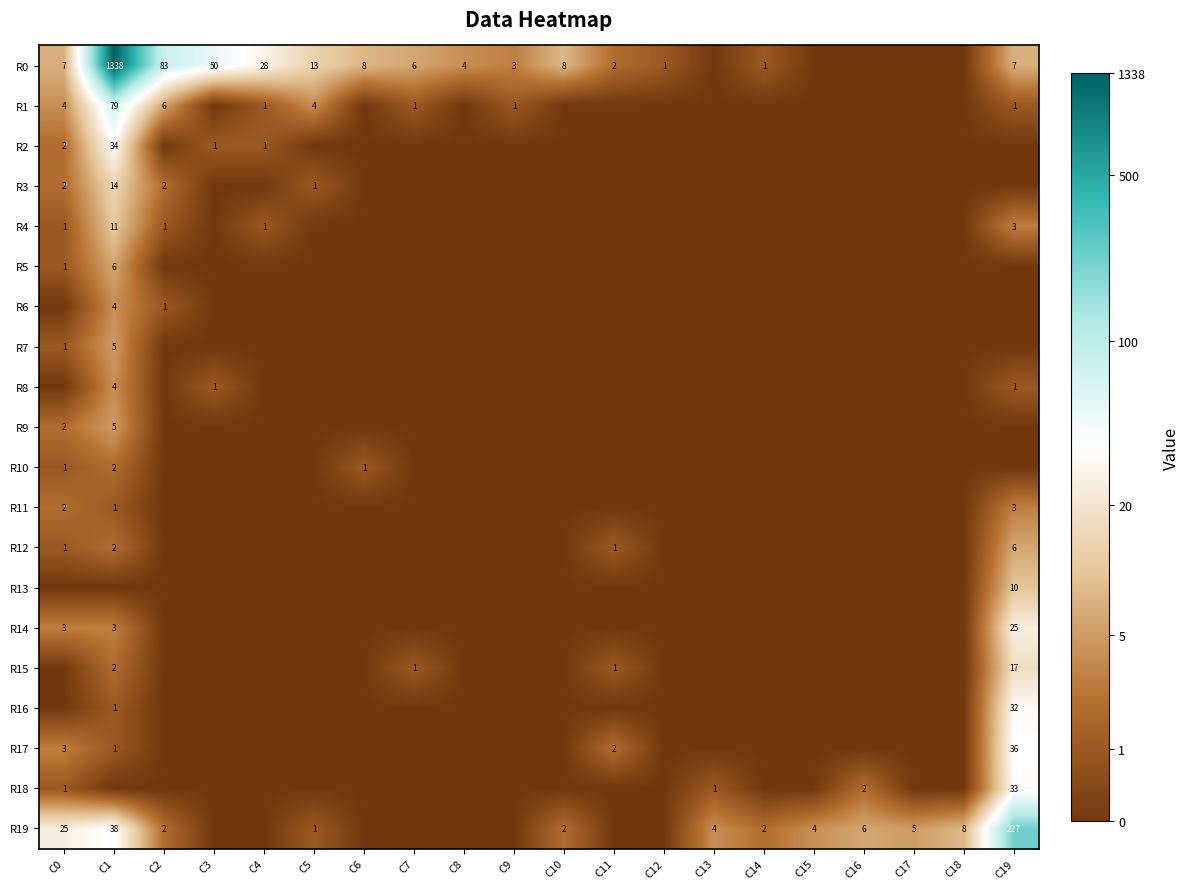

Which category has the highest value across all series?

C1